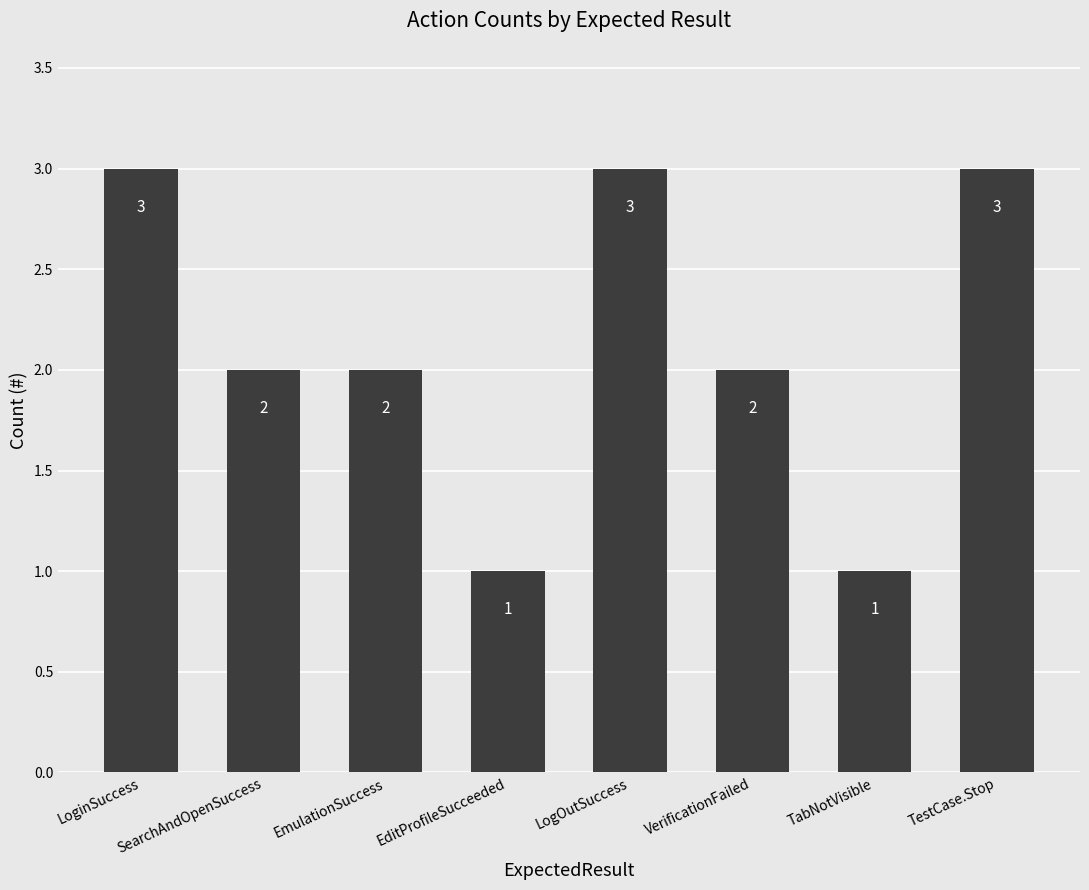

What is the ratio of the value at EditProfileSucceeded to the value at TabNotVisible?

1.0